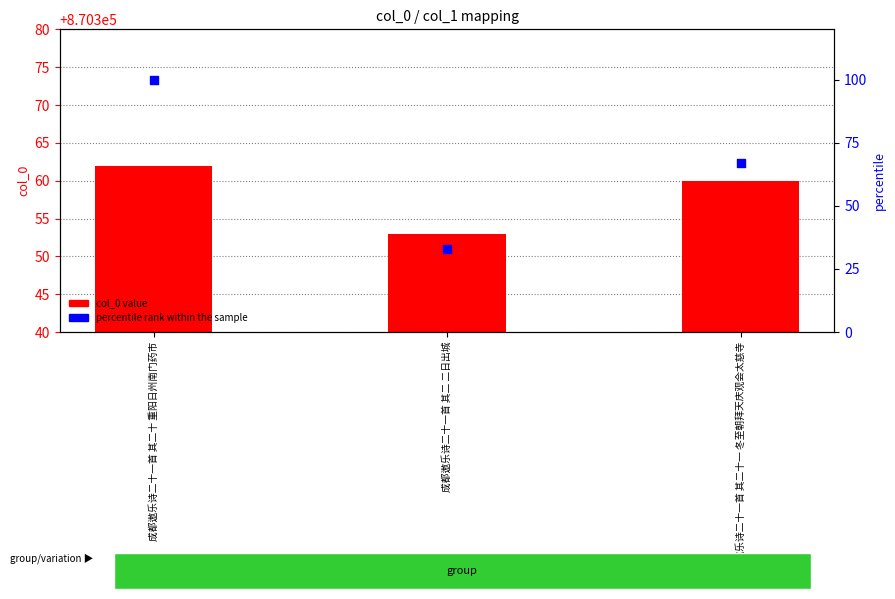

What is the total value across all series at 成都遨乐诗二十一首 其二十一 冬至朝拜天庆观会太慈寺?

870427